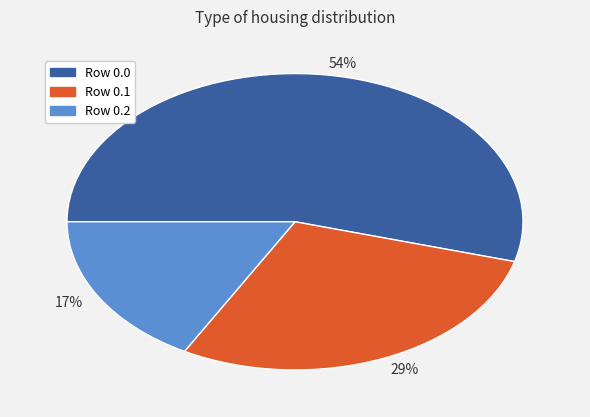

Which category has the smallest portion of the pie?

17%